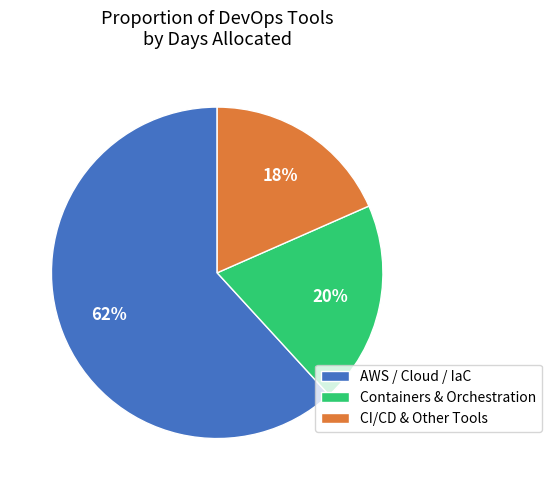

To the nearest percent, what is the combined percentage of CI/CD & Other Tools and AWS / Cloud / IaC?

80%